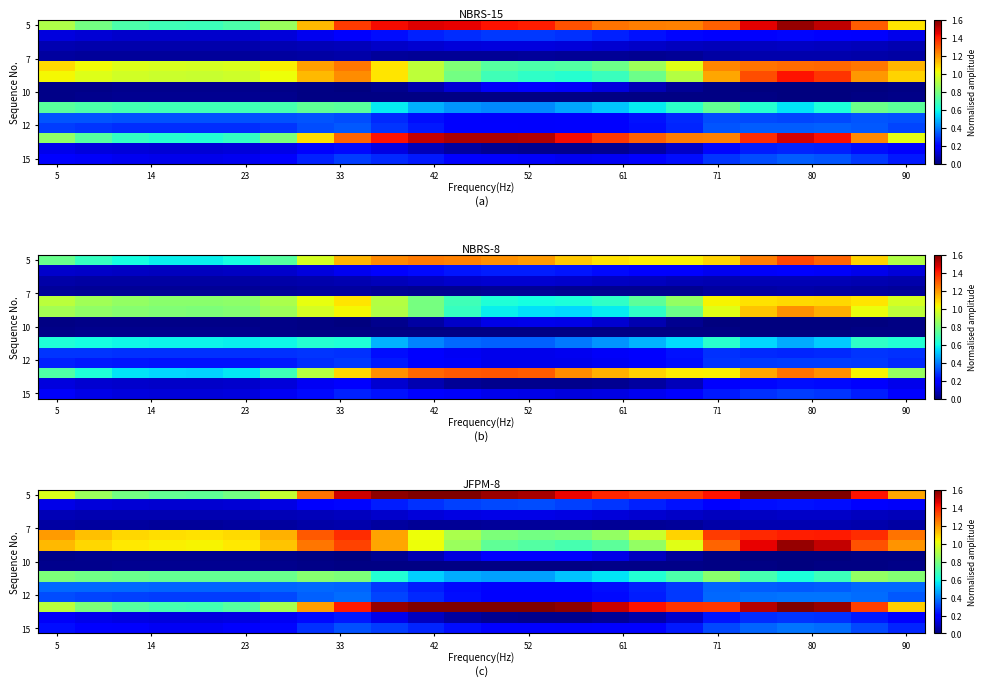

At how many categories does at least one series exceed 1?

24